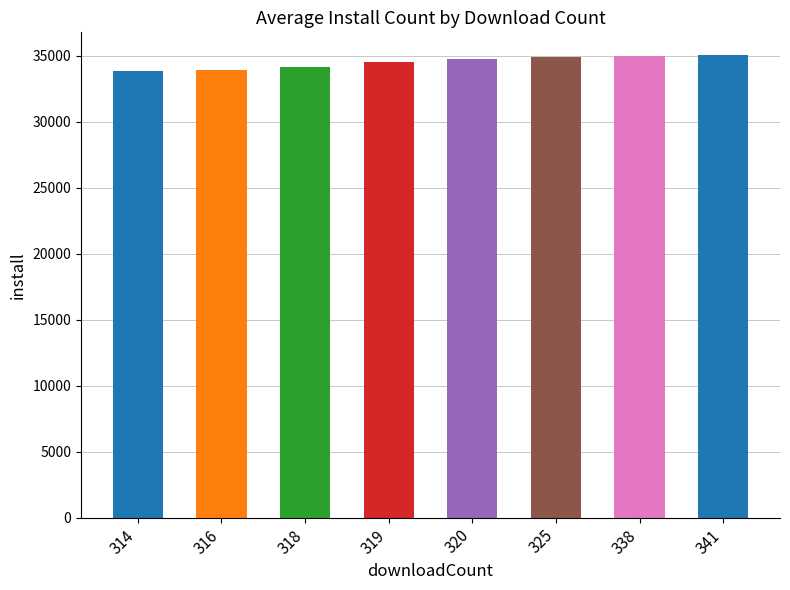

What is the ratio of the value at 318 to the value at 314?

1.0